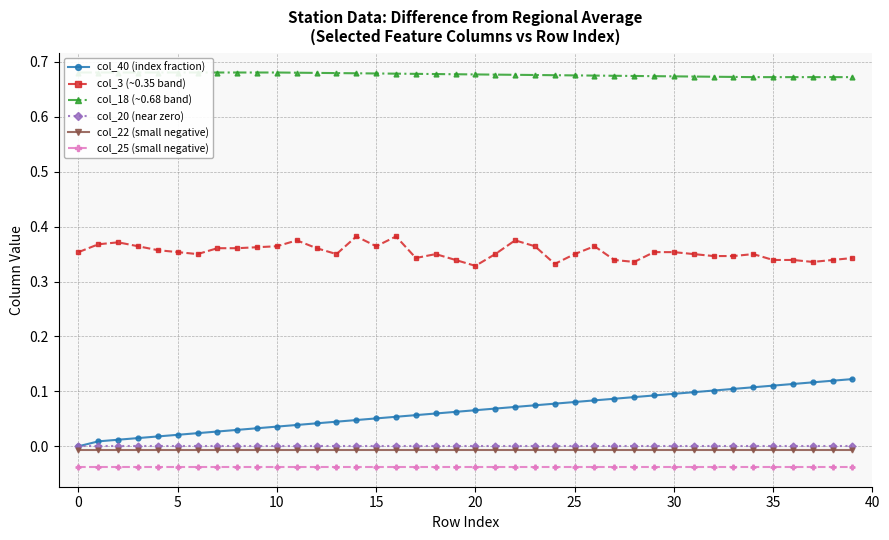

True or false: col_40 (index fraction) has a value of 0.1 at 37.

False